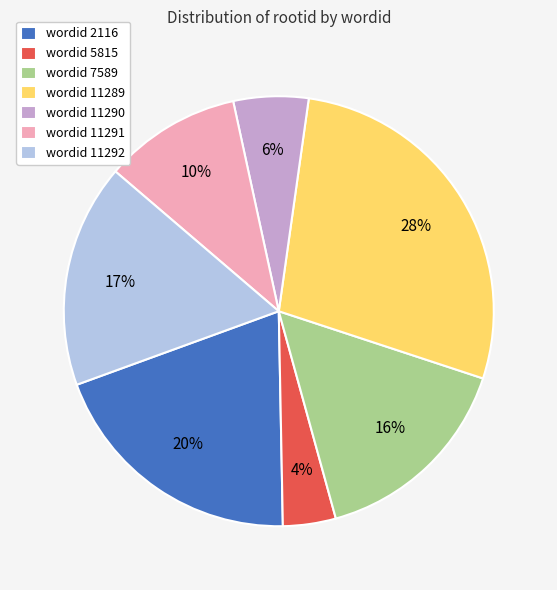

Count the number of slices in the pie.

7